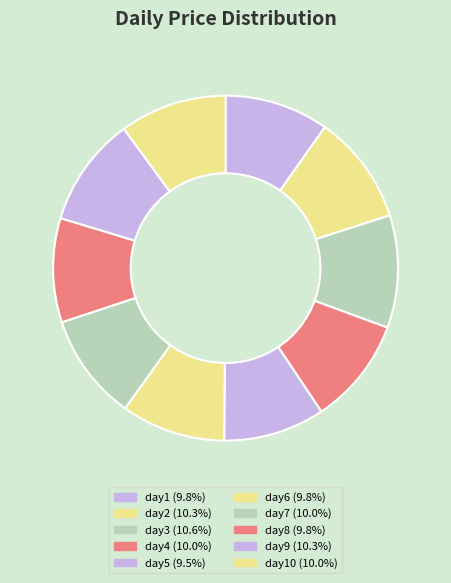

How many slices are in this pie chart?

10